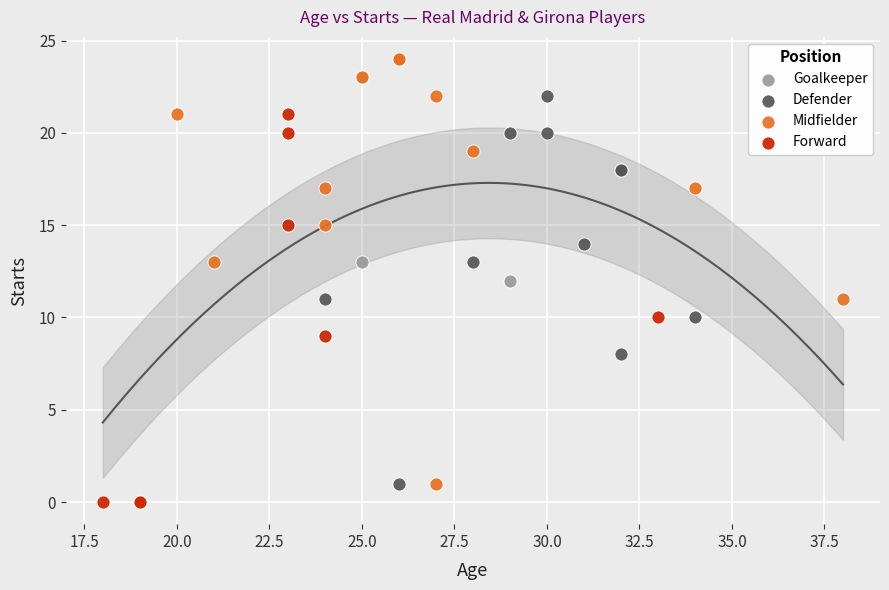

Which series has the largest Y range (max minus min)?

Midfielder